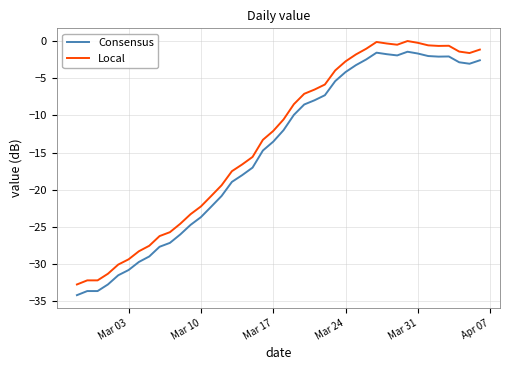

Does the chart have visible grid lines?

Yes